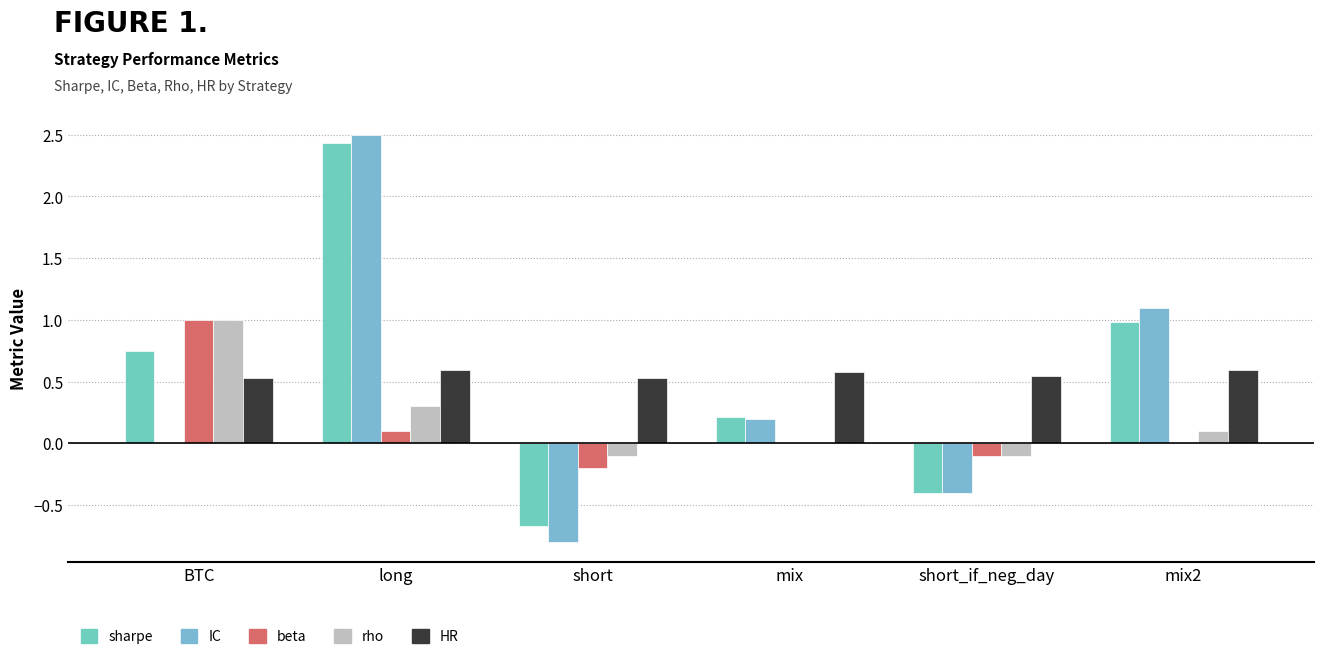

At which label does HR reach its minimum?

short